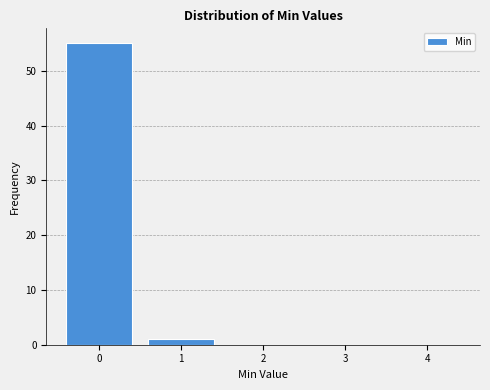

How tall is the bar that spans 0.5 to 1.5 on the x-axis? The values are not printed on the chart, so give them approximately, as read against the axis.

1